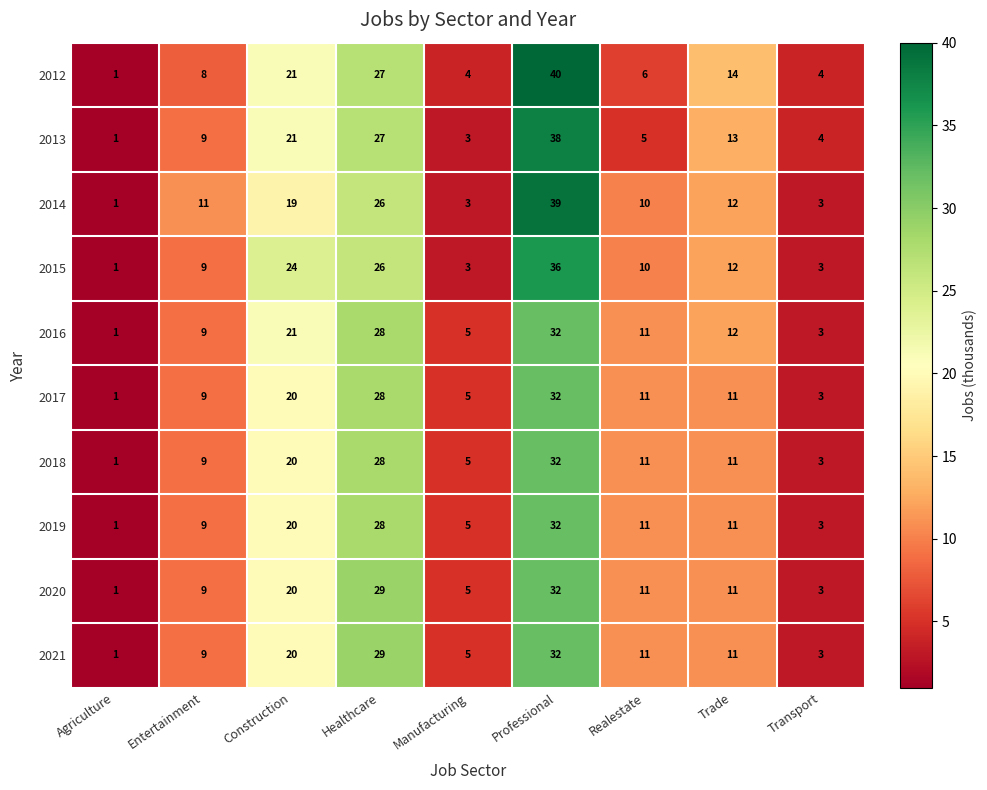

Which series has the largest total across all categories?

2012